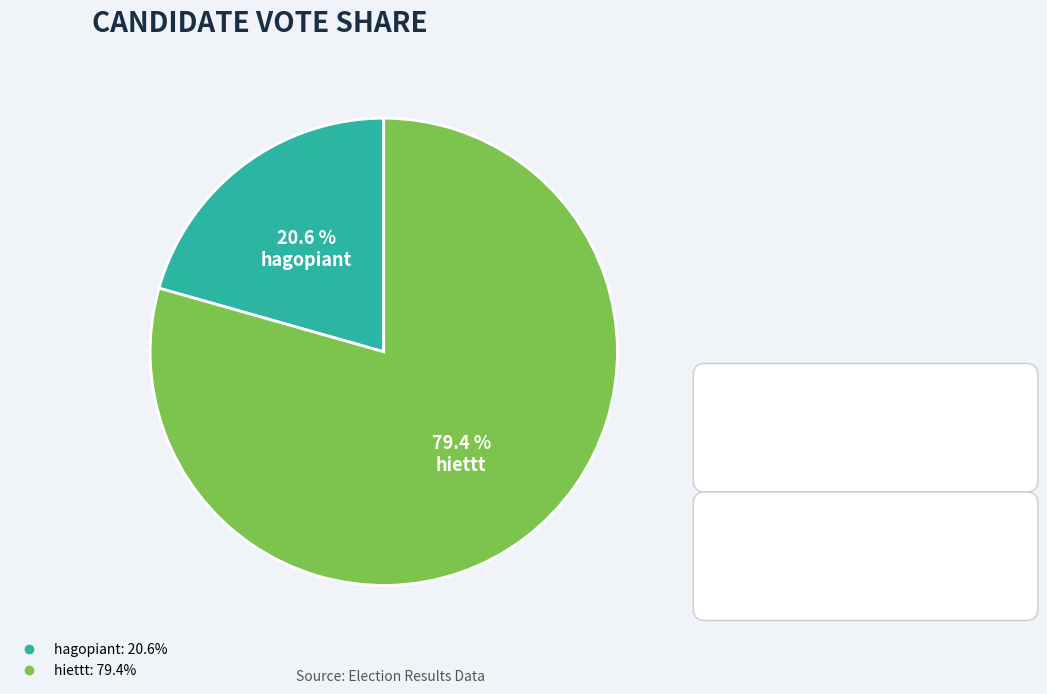

Is it true that hiettt is 79% of the pie?

True